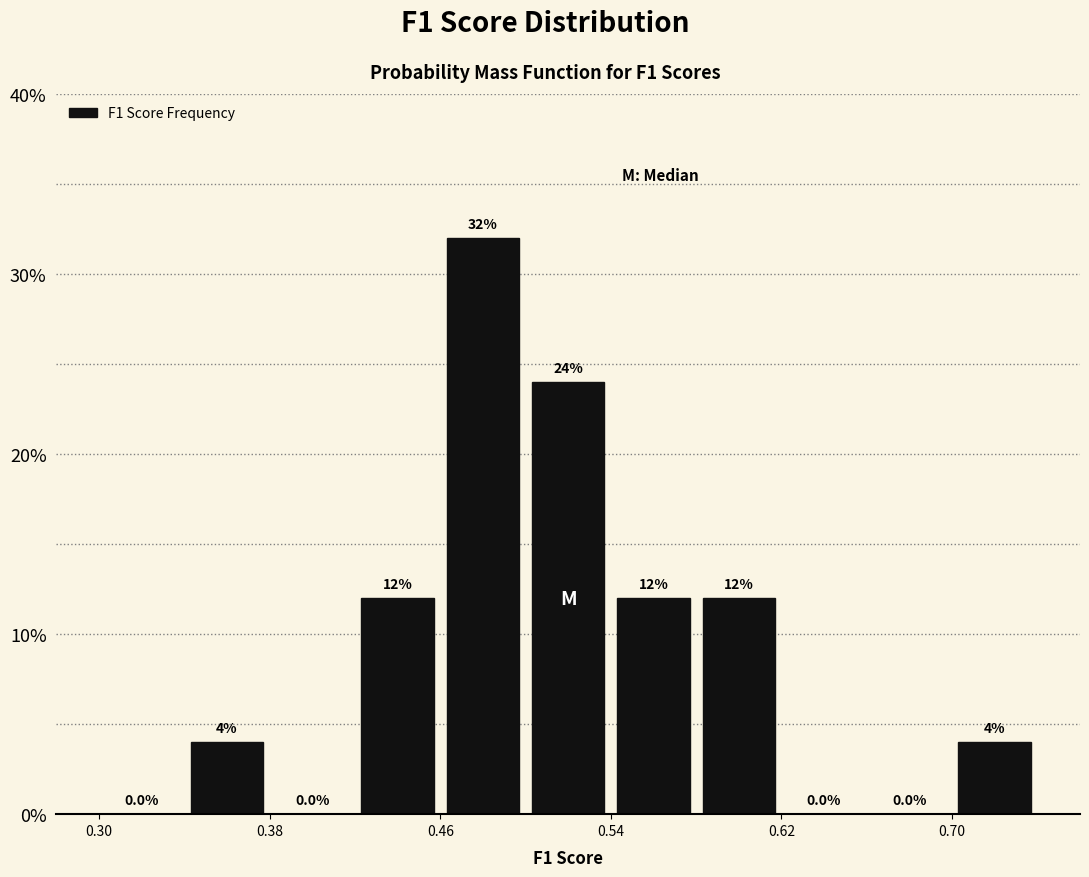

Reading left to right, transcribe this chart: for each bar, give the range it covers on the x-axis and its height.

0.30 to 0.34: 0.0
0.34 to 0.38: 4.0
0.38 to 0.42: 0.0
0.42 to 0.46: 12.0
0.46 to 0.50: 32.0
0.50 to 0.54: 24.0
0.54 to 0.58: 12.0
0.58 to 0.62: 12.0
0.62 to 0.66: 0.0
0.66 to 0.70: 0.0
0.70 to 0.74: 4.0